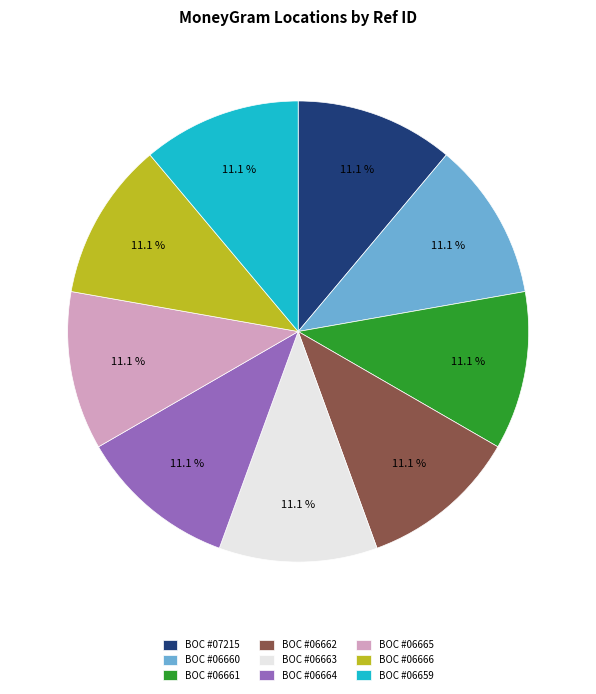

Approximately how many times larger is the value at BOC #06664 compared to BOC #07215?

1.0